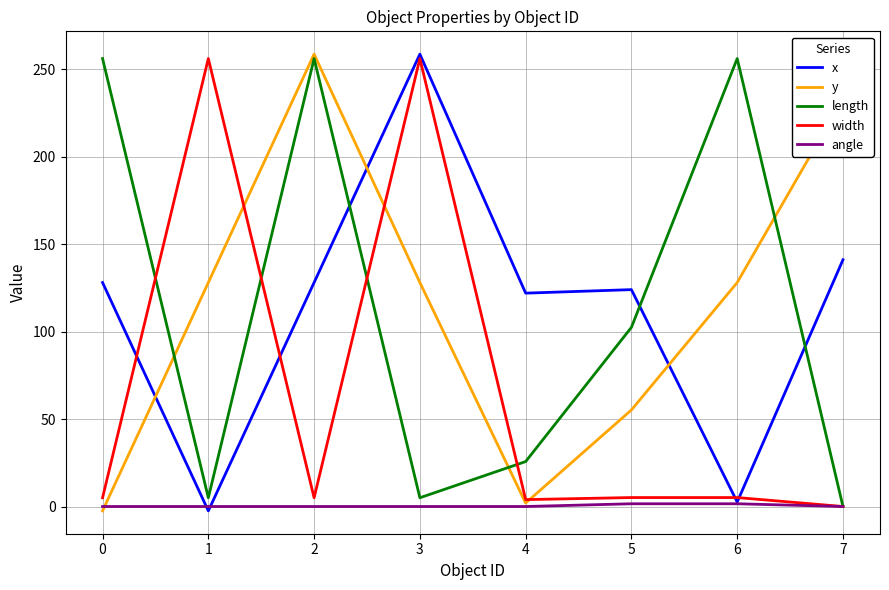

How many series are shown in this chart?

5